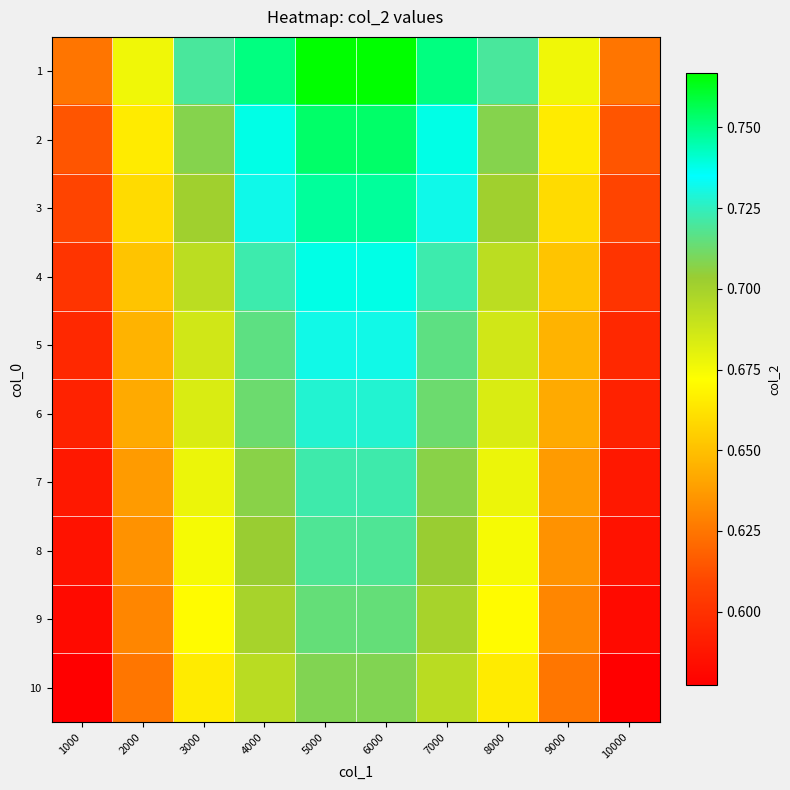

Which series changed the most between 5000 and 10000?

1